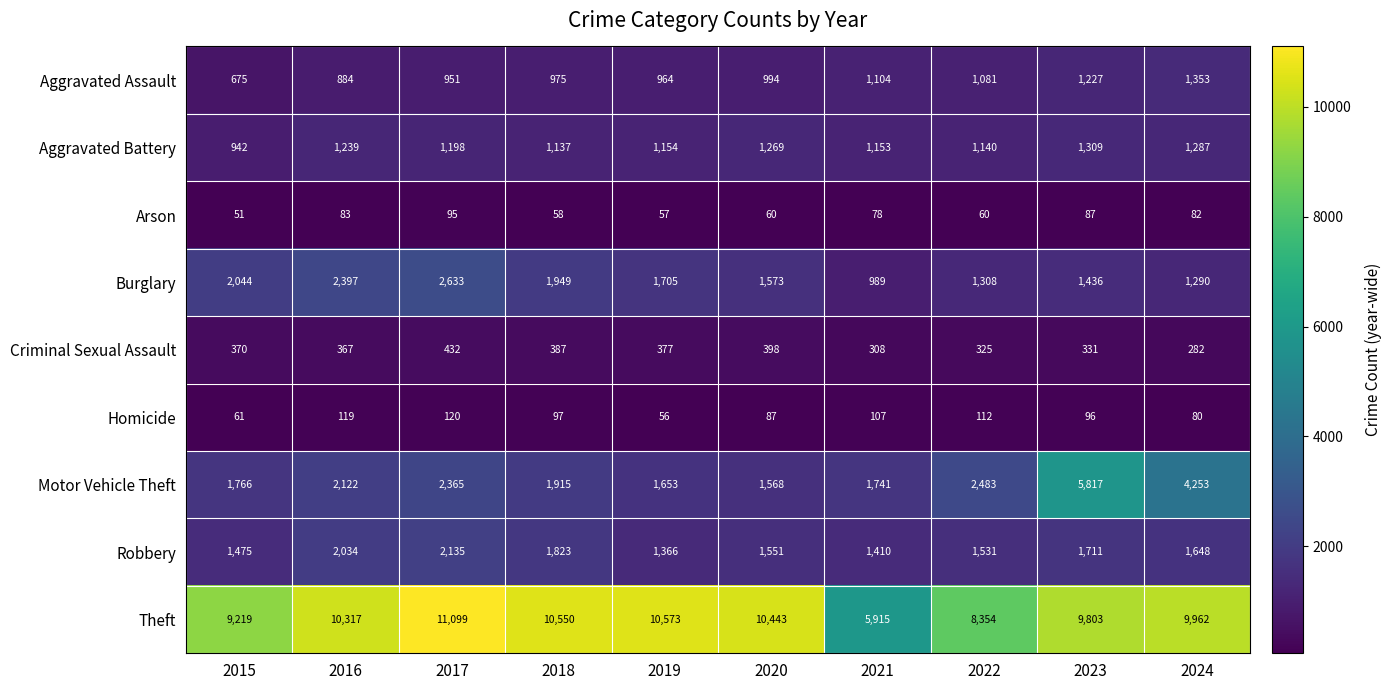

Read the Burglary value at 2024.

1290